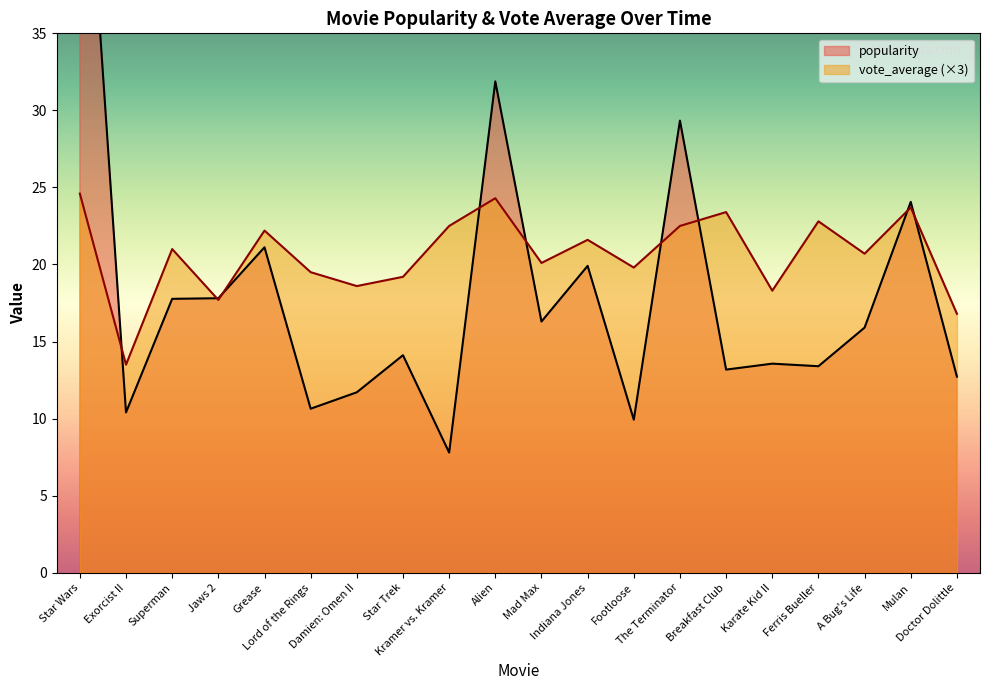

List the labels in order of popularity value, smallest first.

Kramer vs. Kramer, Footloose, Exorcist II, Lord of the Rings, Damien: Omen II, Doctor Dolittle, Breakfast Club, Ferris Bueller, Karate Kid II, Star Trek, A Bug's Life, Mad Max, Superman, Jaws 2, Indiana Jones, Grease, Mulan, The Terminator, Alien, Star Wars